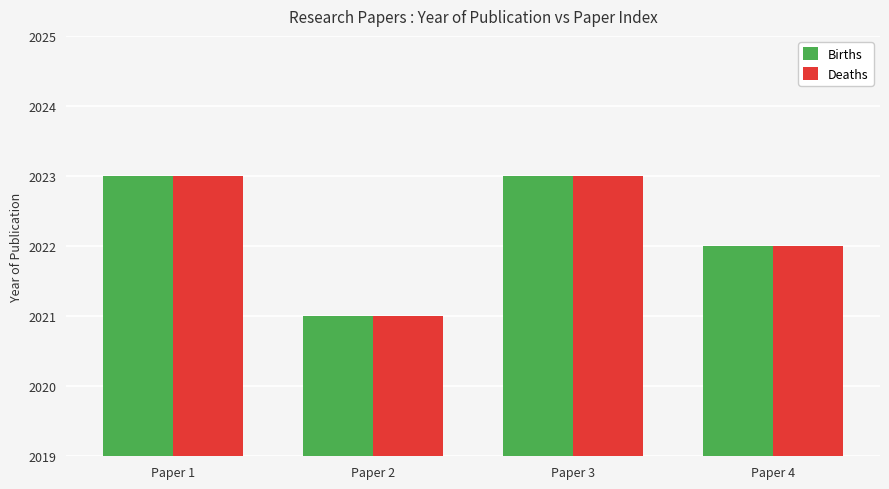

Reading right to left, what are all the values shown in this chart?

Births: 2022	2023	2021	2023
Deaths: 2022	2023	2021	2023